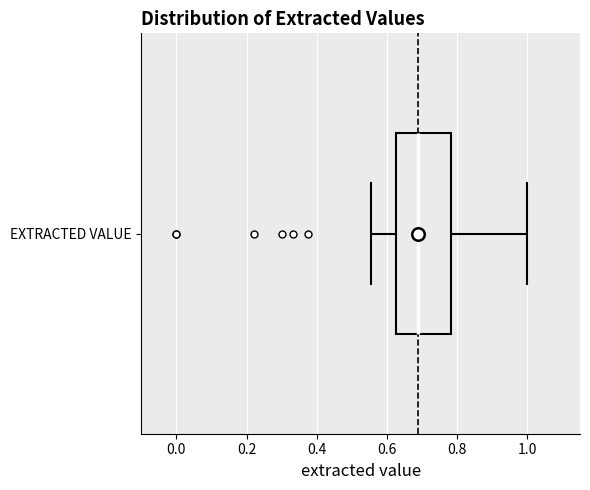

Where is the right edge of the box for EXTRACTED VALUE on the x-axis? The values are not printed on the chart, so give them approximately, as read against the axis.

0.78